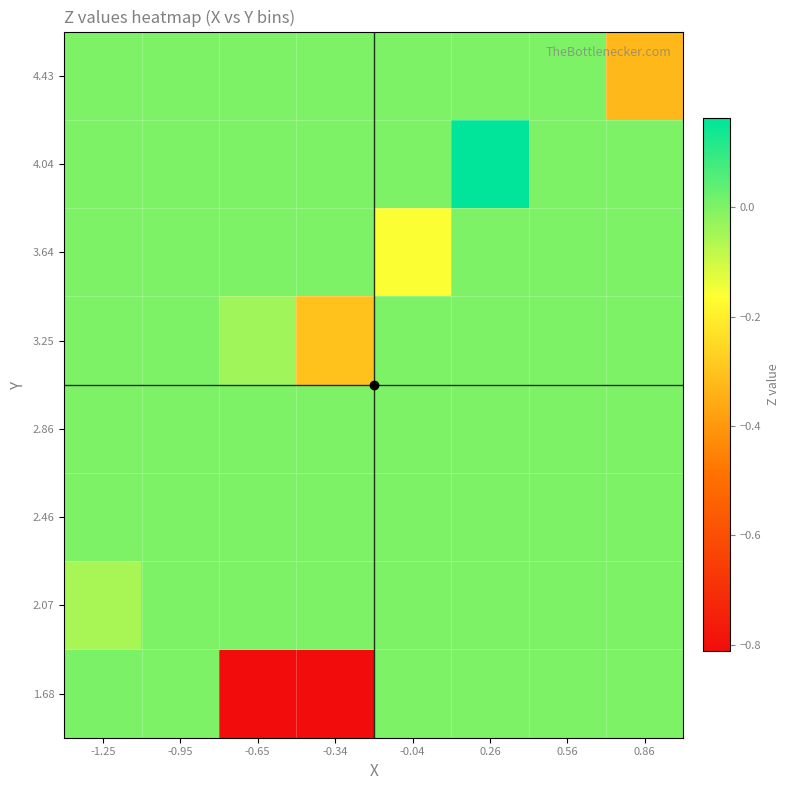

How many data points does each series have?

8